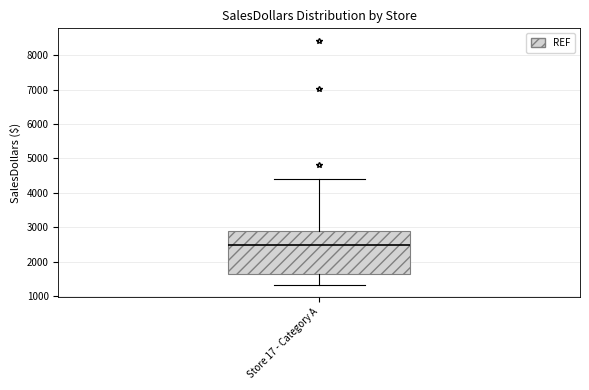

Read this box plot against the y-axis: the position of the median line, the range covered by the box, and the ends of both whiskers. The values are not printed on the chart, so give them approximately, as read against the axis.

median 2500, box 1600 to 2900, whiskers 1300 to 4400